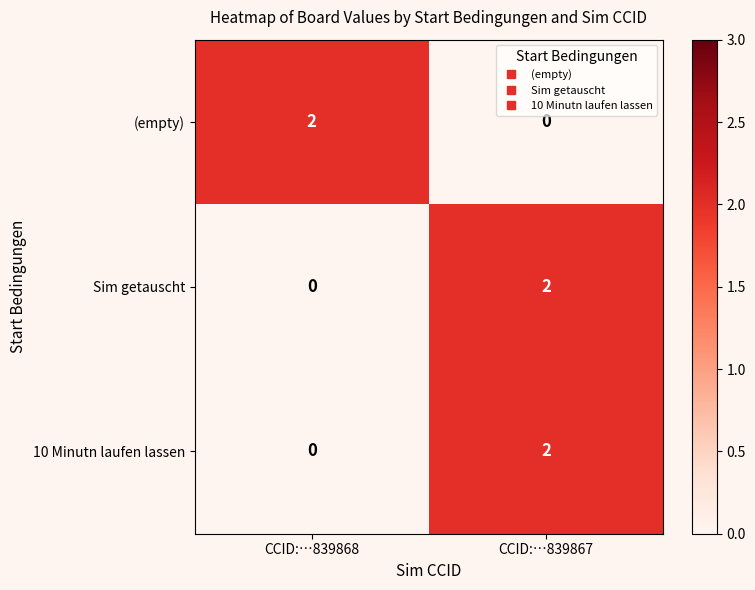

True or false: (empty) has a value of 1 at CCID:…839868.

False